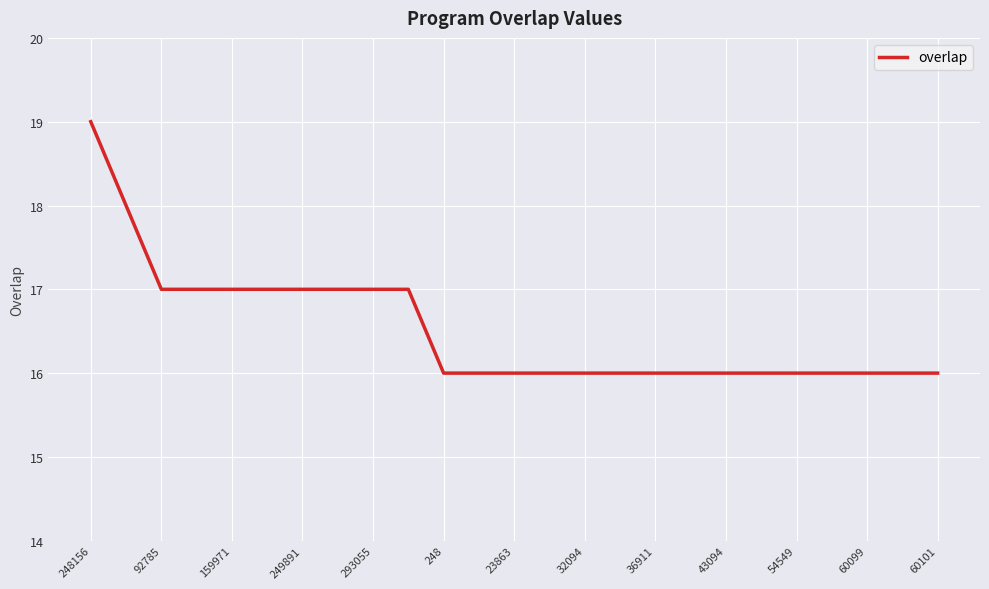

What is the smallest value displayed?

16